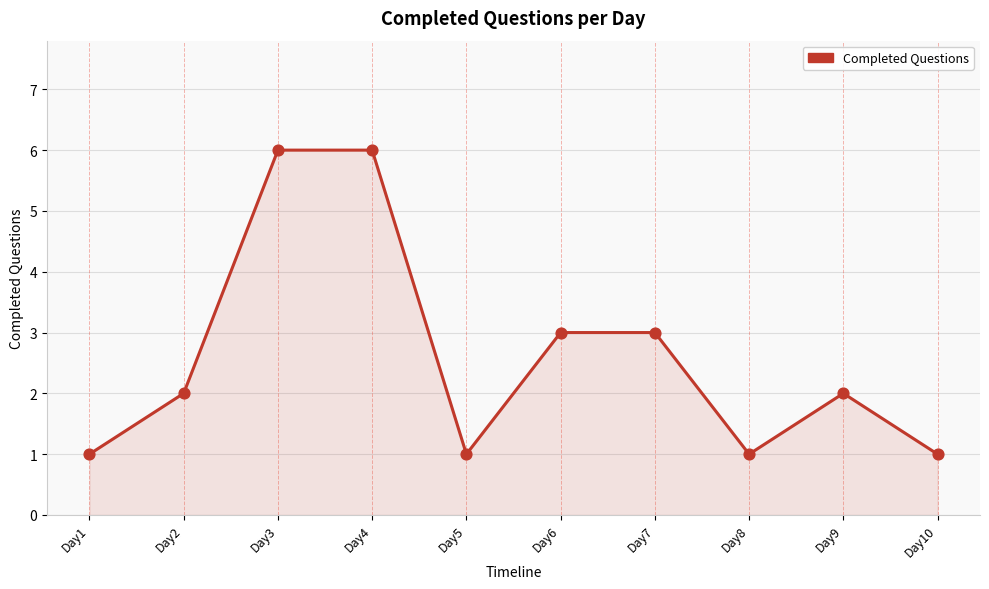

Between Day6 and Day8, which is larger?

Day6